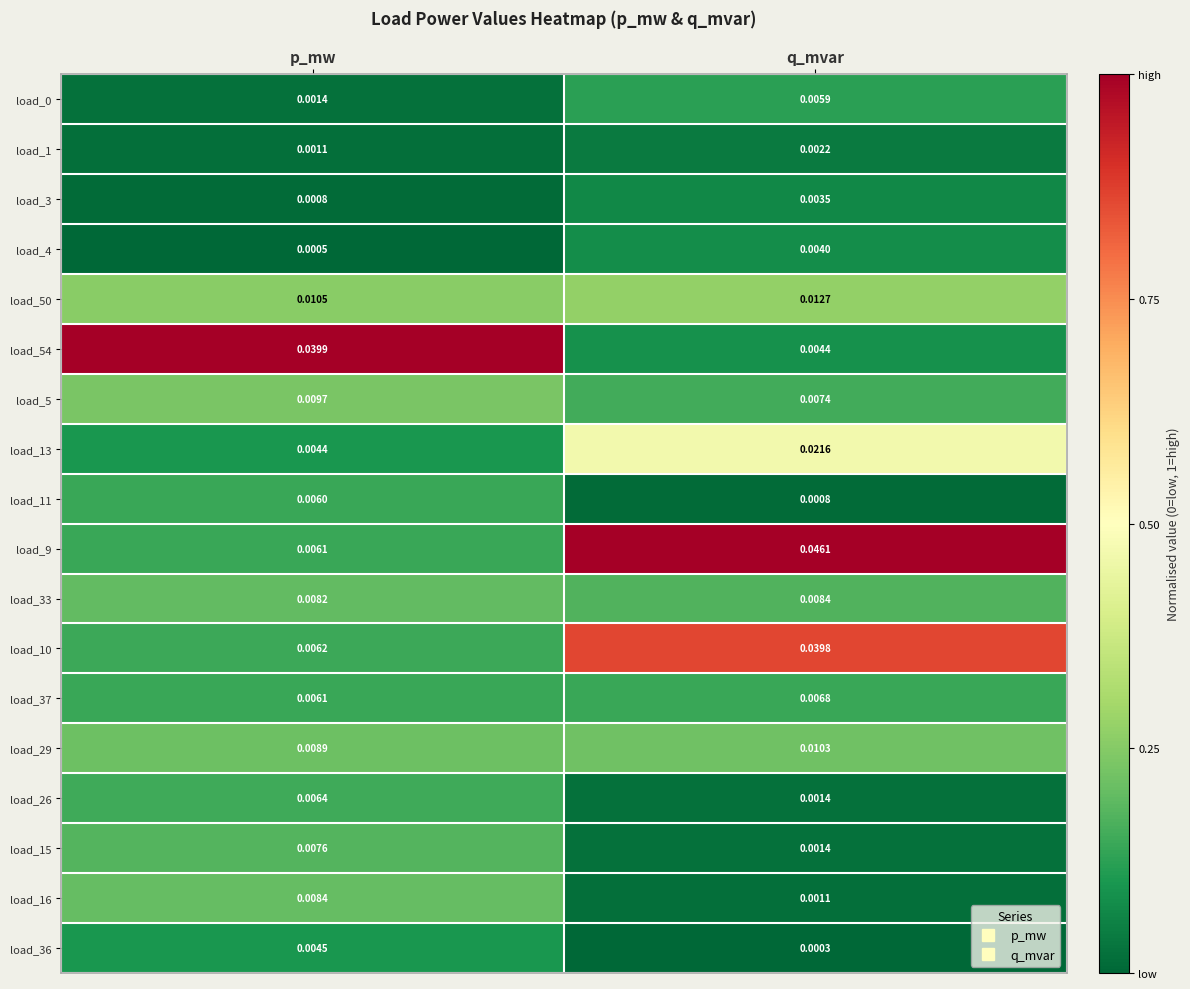

List the labels in order of load_29 value, largest first.

q_mvar, p_mw